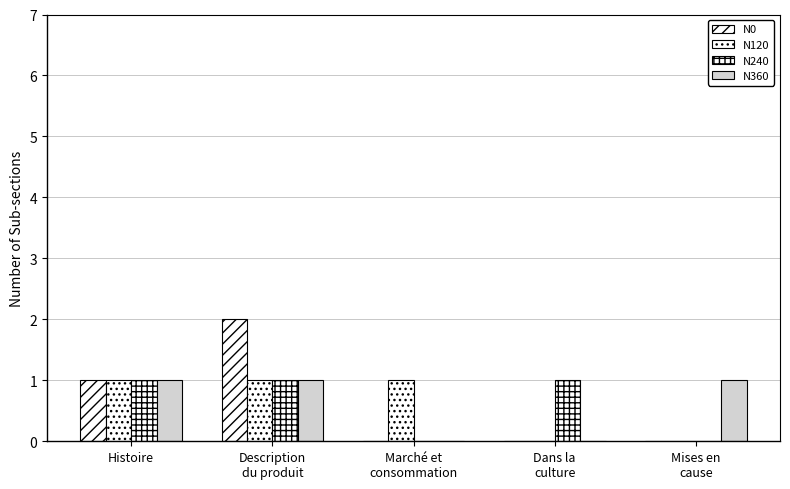

At how many categories does at least one series exceed 0?

5